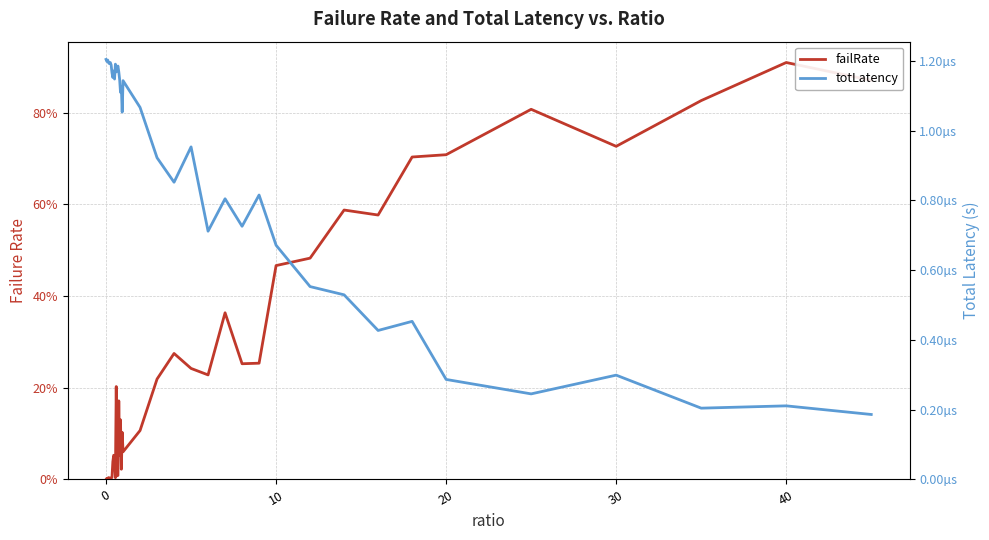

The value of failRate at 40 is 0.9. True or false?

True